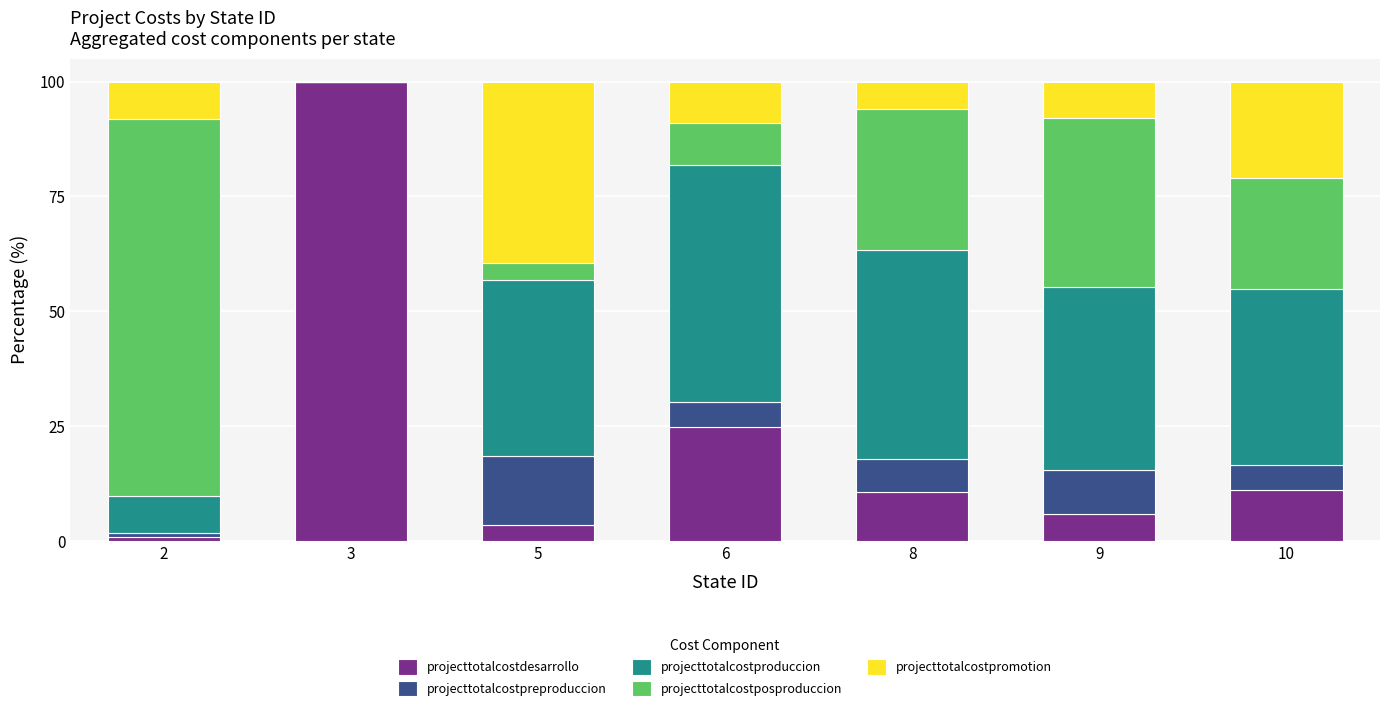

At which label does projecttotalcostdesarrollo reach its peak?

3